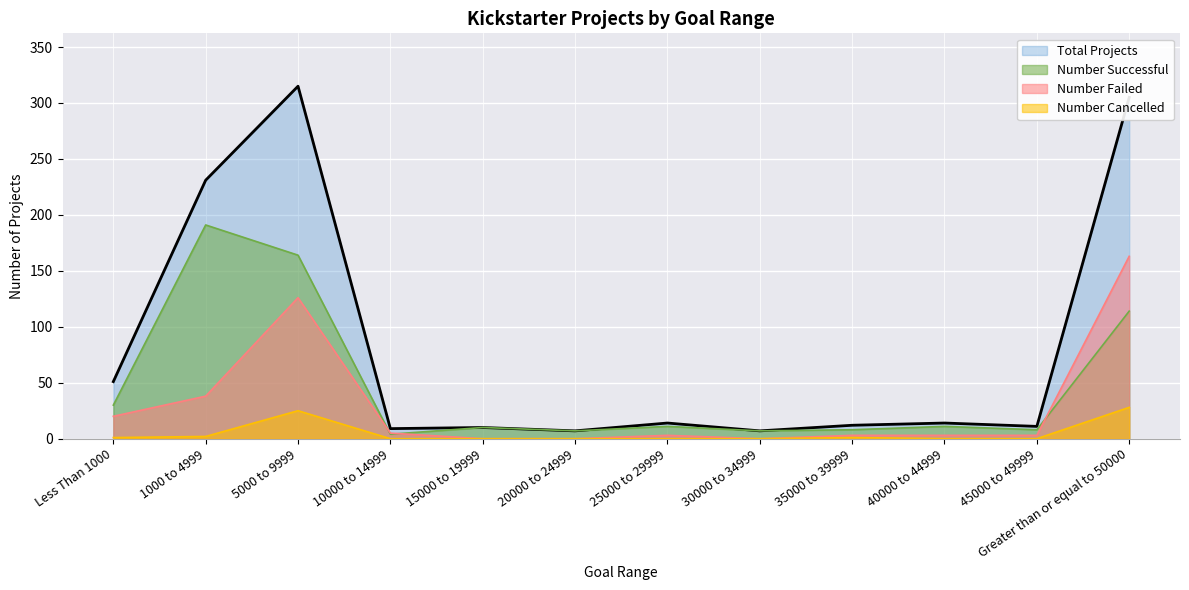

What is the difference between the second highest and minimum values in the Number Failed series?

126